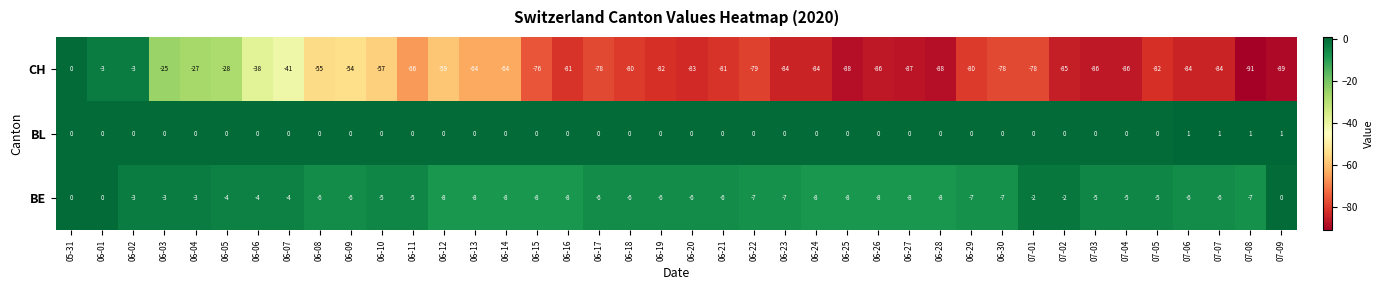

True or false: CH has a value of -43 at 07-04.

False